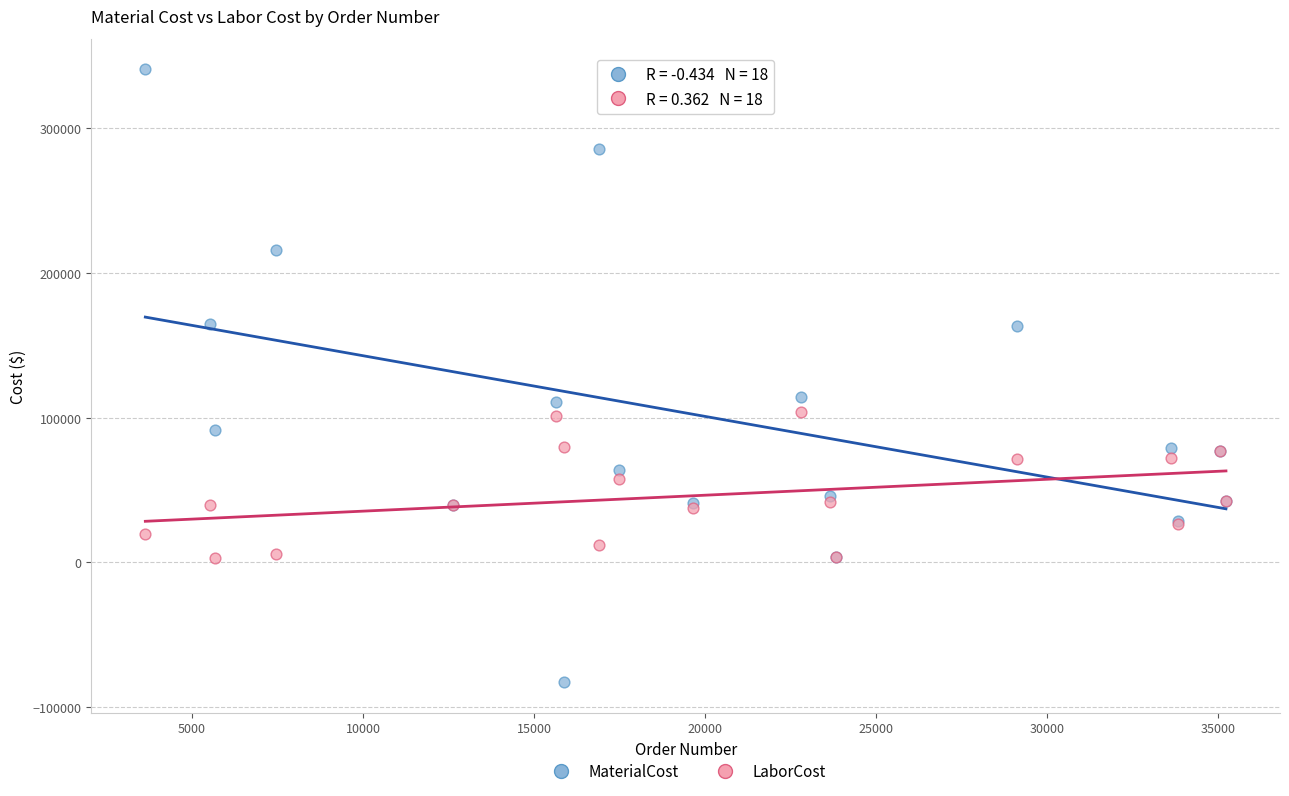

Which series reaches the minimum Y coordinate?

MaterialCost